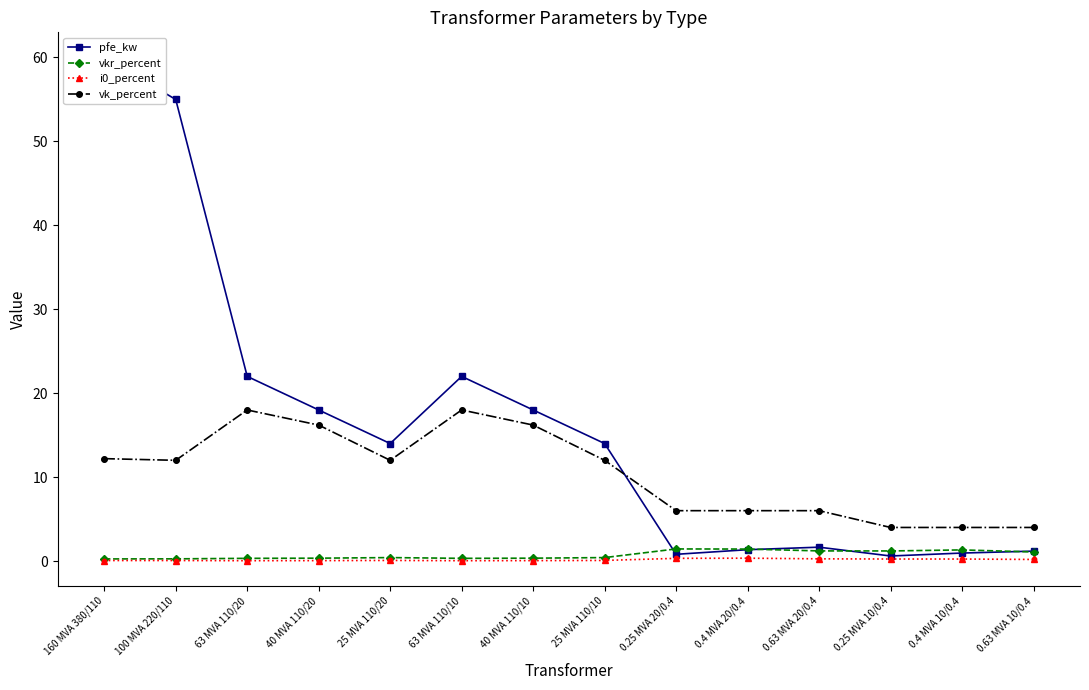

Which series has the widest spread of Y values?

pfe_kw